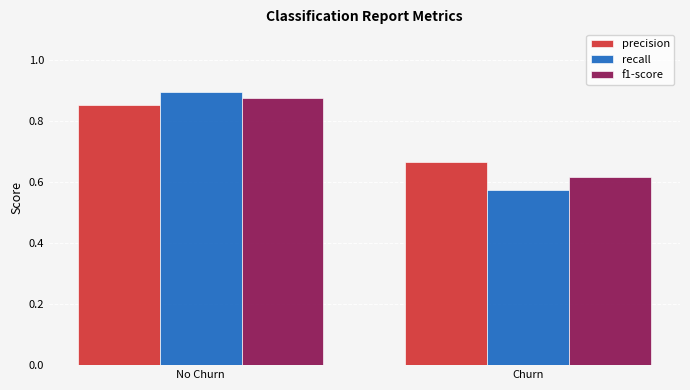

The value of f1-score at Churn is 0.4. True or false?

False